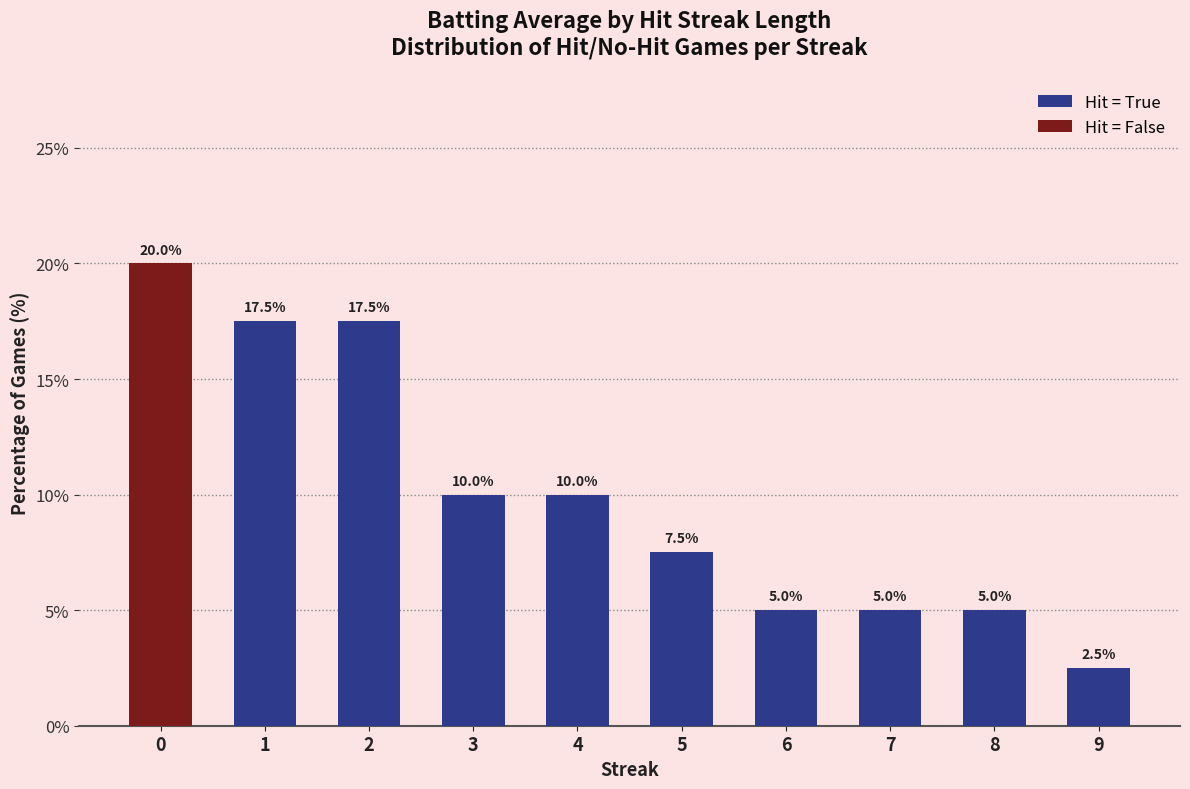

Where is Hit = True nearest to the value 8?

5